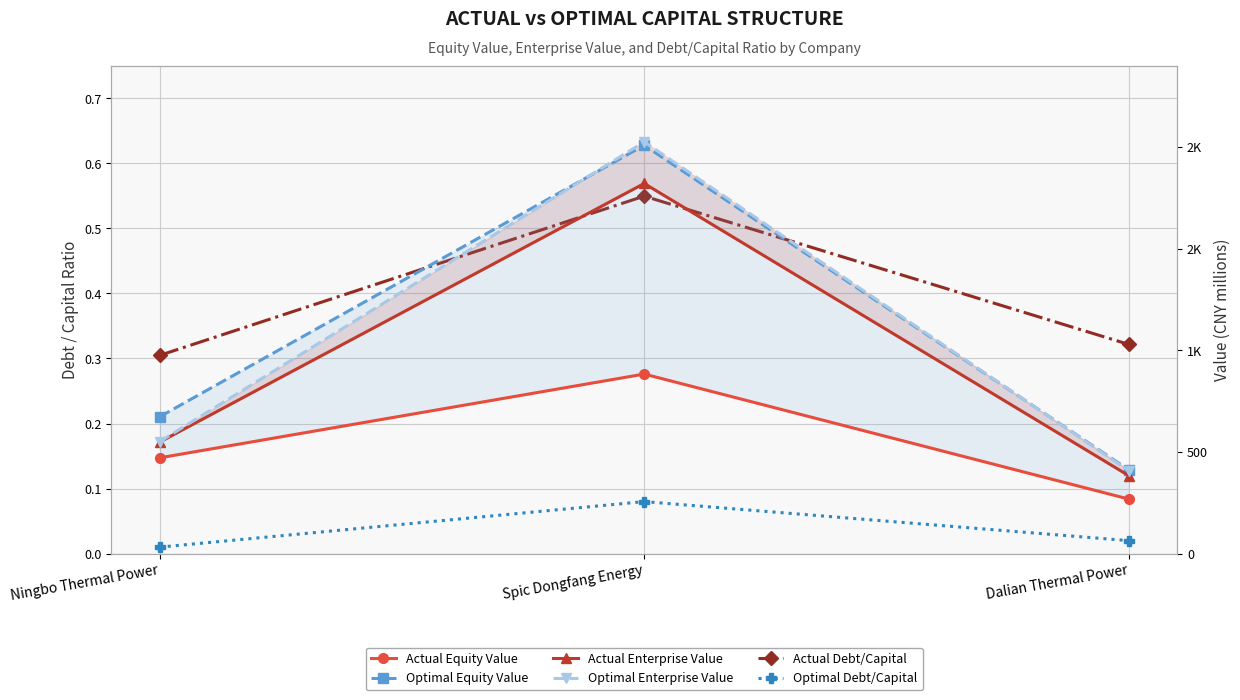

Which series has the largest range (max minus min)?

optimal_enterprise_value